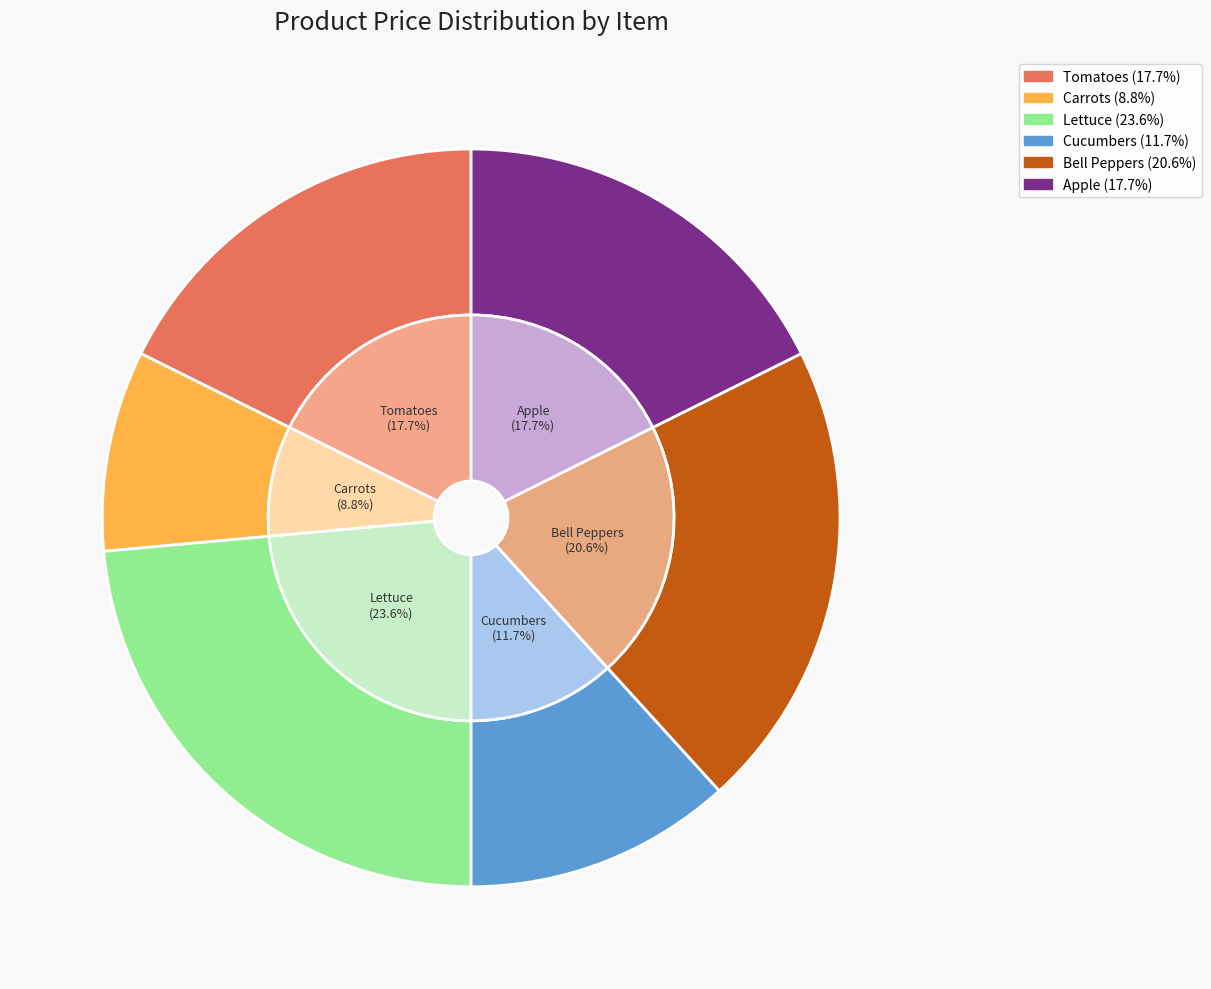

Approximately how many times larger is the value at Apple compared to Lettuce?

0.7